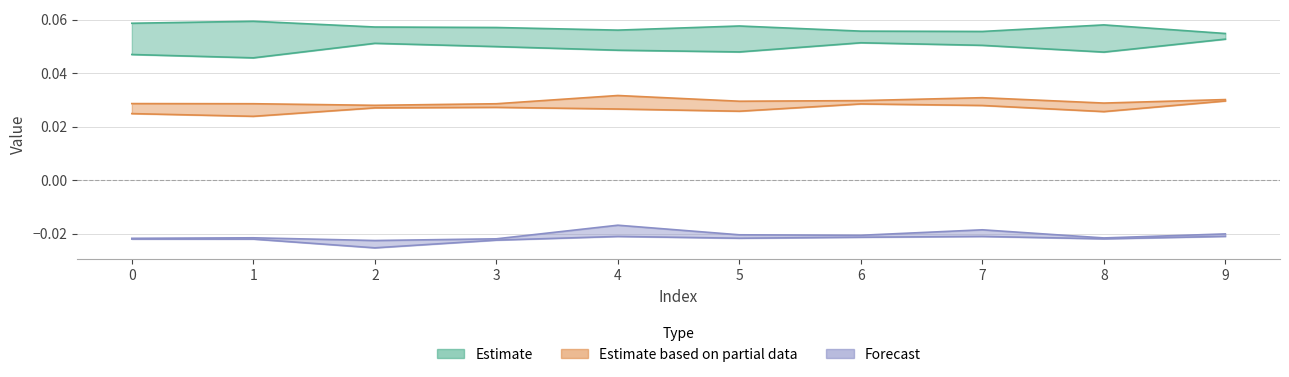

At which label does col_2 reach its peak?

9